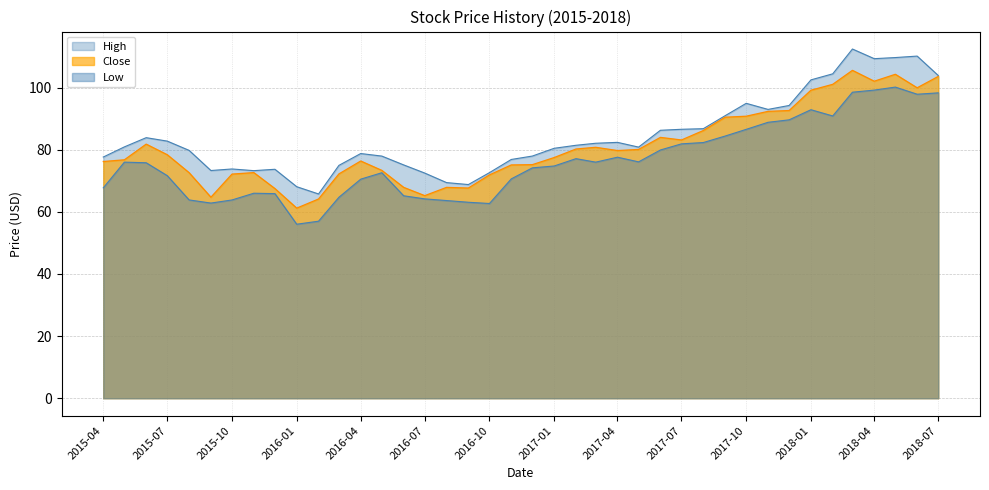

How many interior local peaks does the Close series have?

8